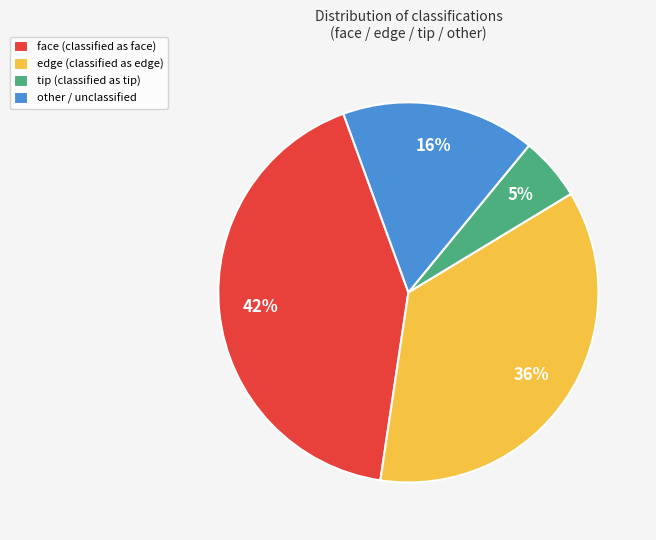

True or false: edge accounts for 46% of the total.

False